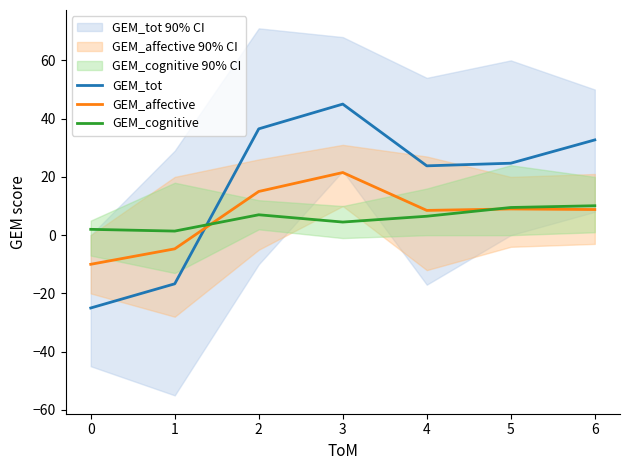

After their last crossing, which series has the higher values: GEM_tot or GEM_affective?

GEM_tot